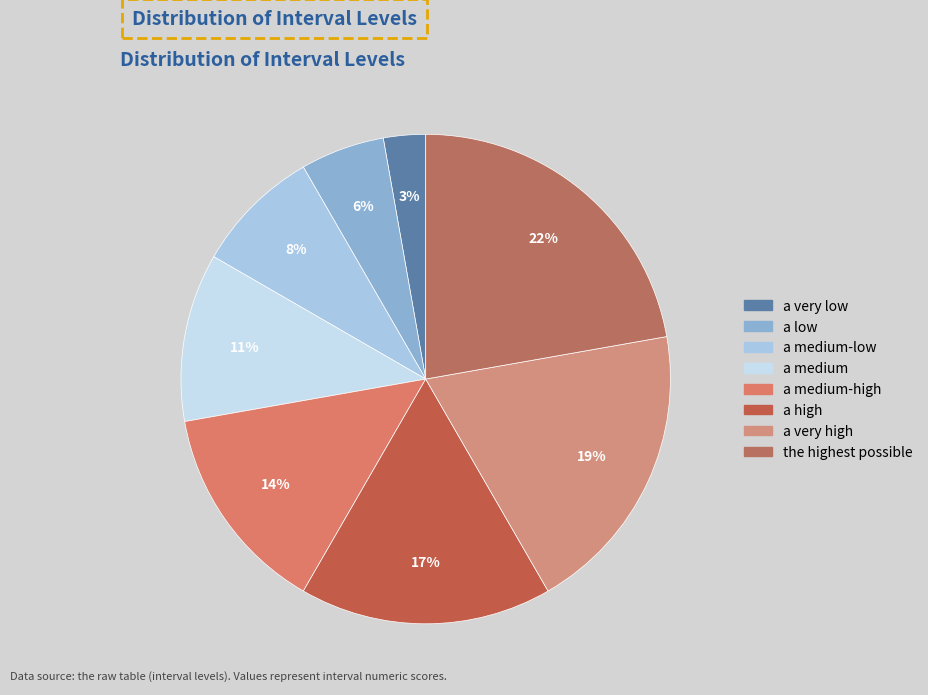

The the highest possible slice represents 16% of the pie. True or false?

False